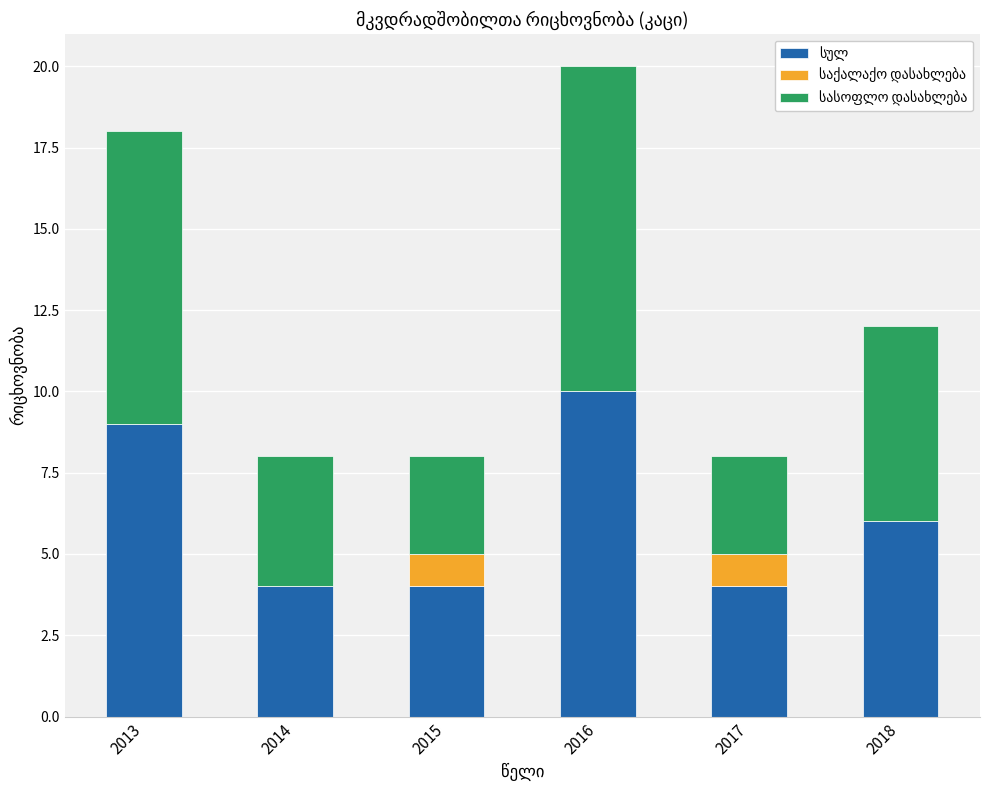

At which category is the sum across all series the highest?

2016